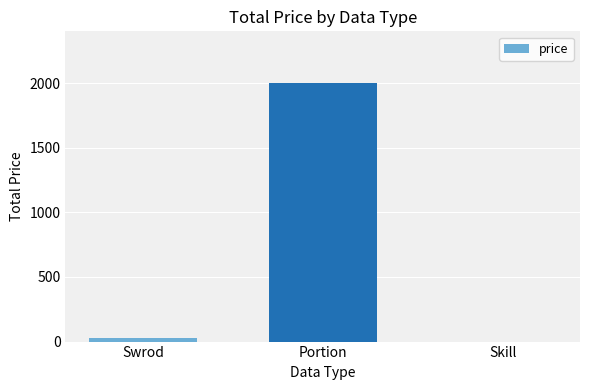

Reading right to left, extract all data points from this chart.

0	2000	30